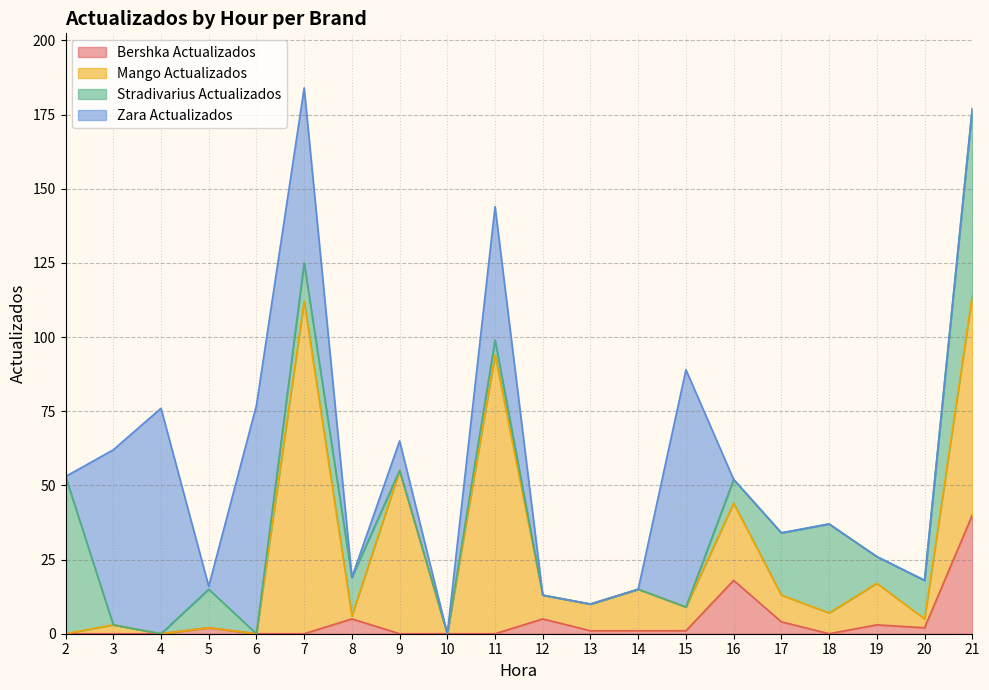

What is the difference between the Mango Actualizados values at 12 and 2?

8